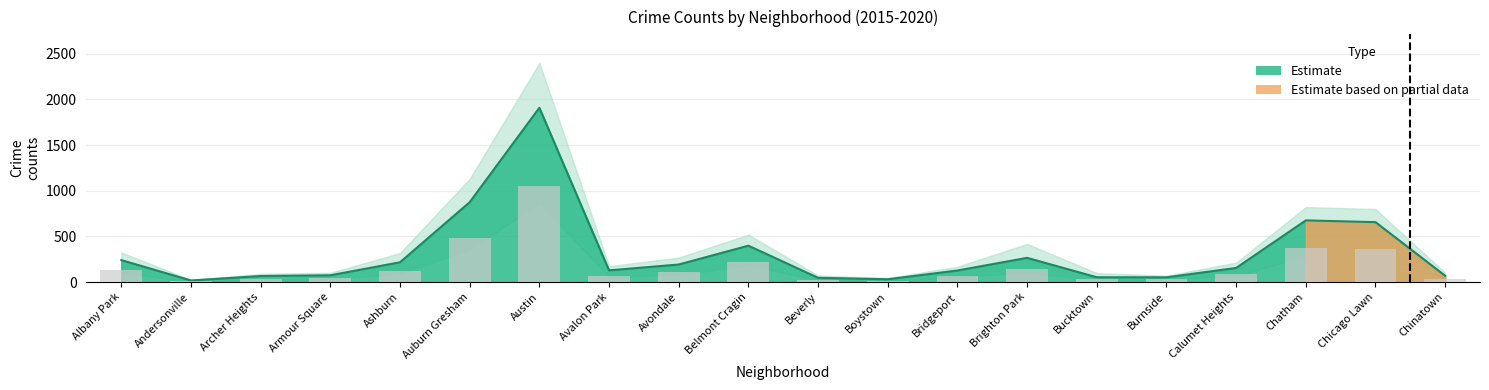

Is it true that 2019 equals 106 at Chinatown?

False